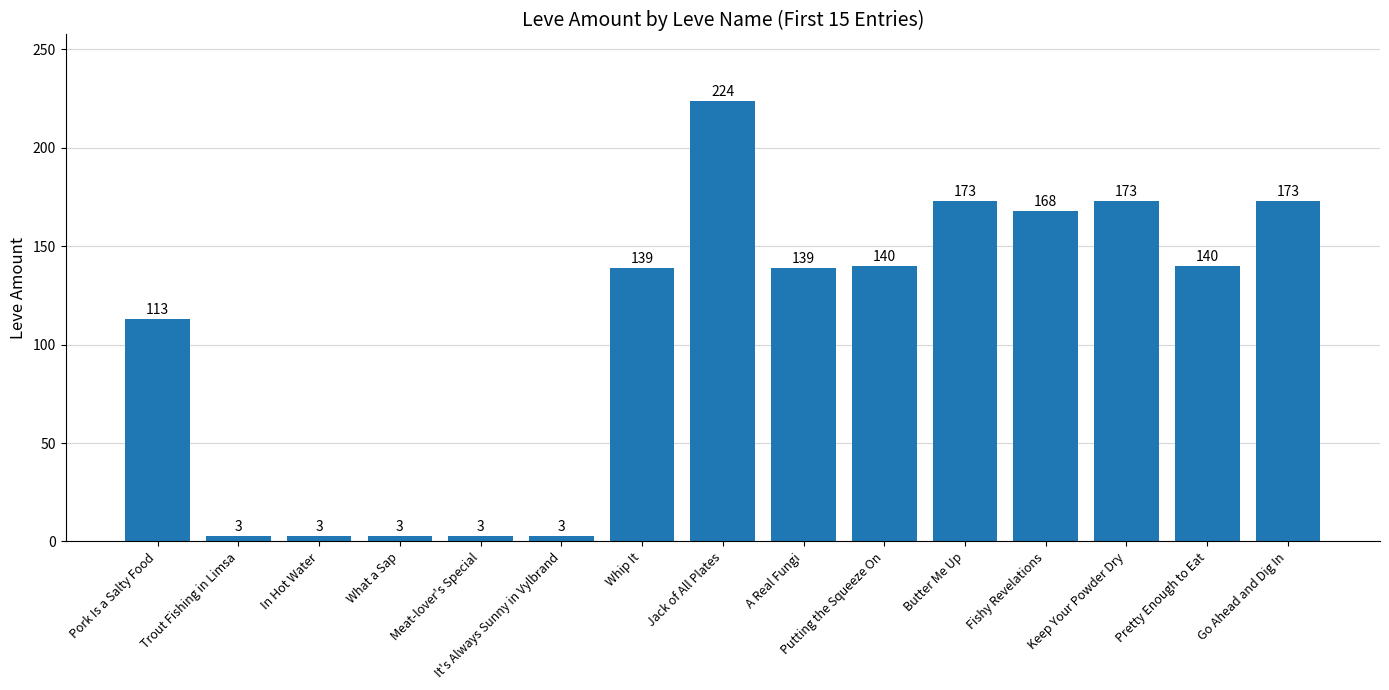

What is the change in value from A Real Fungi to Keep Your Powder Dry?

+34